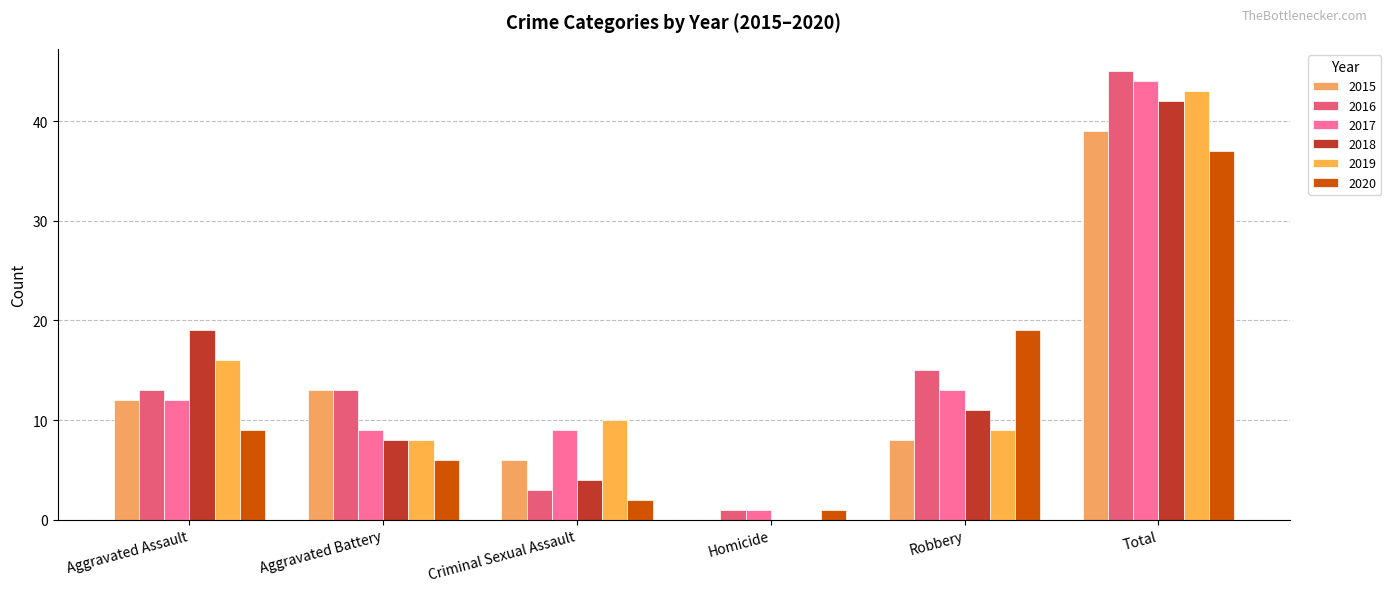

Does the chart contain stacked bars?

No